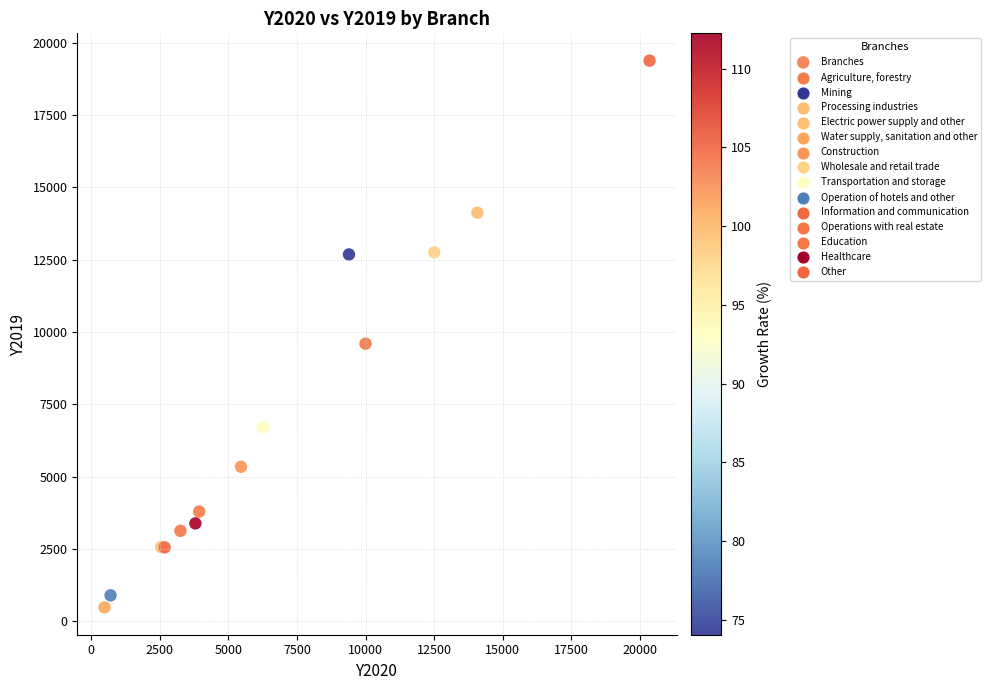

What Y value in the scatter plot is closest to 9931?

9597.4